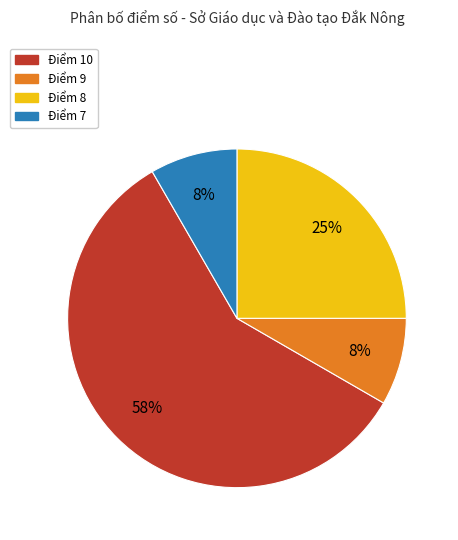

What percentage is the Điểm 8 slice, to the nearest percent?

25%